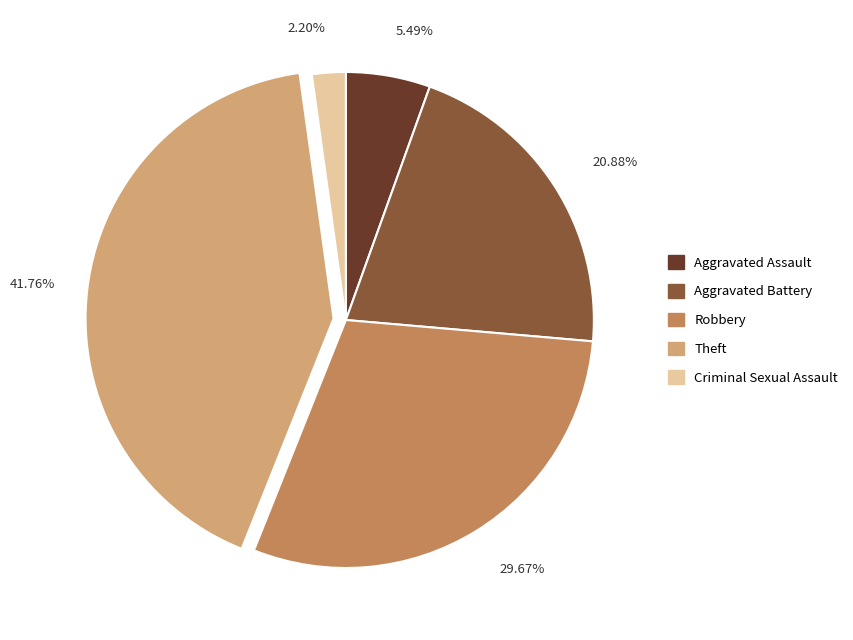

Is there any slice that represents more than half of the pie?

No